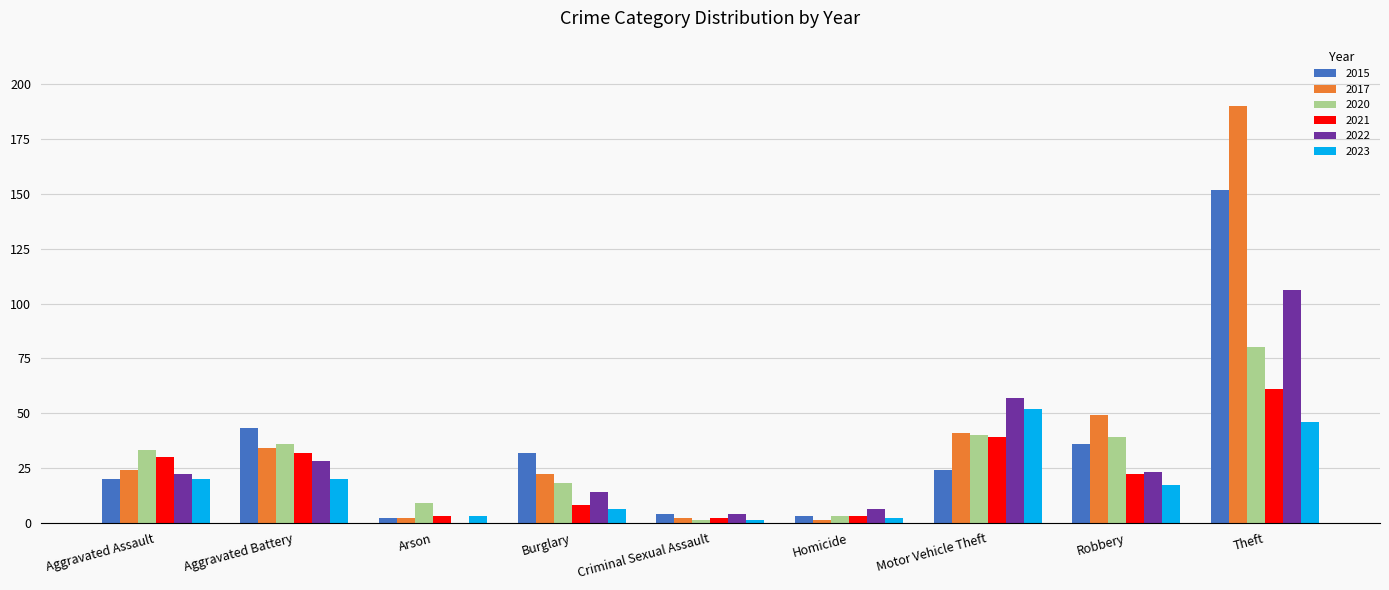

Reading left to right, extract all data points from this chart.

2015: 20	43	2	32	4	3	24	36	152
2017: 24	34	2	22	2	1	41	49	190
2020: 33	36	9	18	1	3	40	39	80
2021: 30	32	3	8	2	3	39	22	61
2022: 22	28	0	14	4	6	57	23	106
2023: 20	20	3	6	1	2	52	17	46